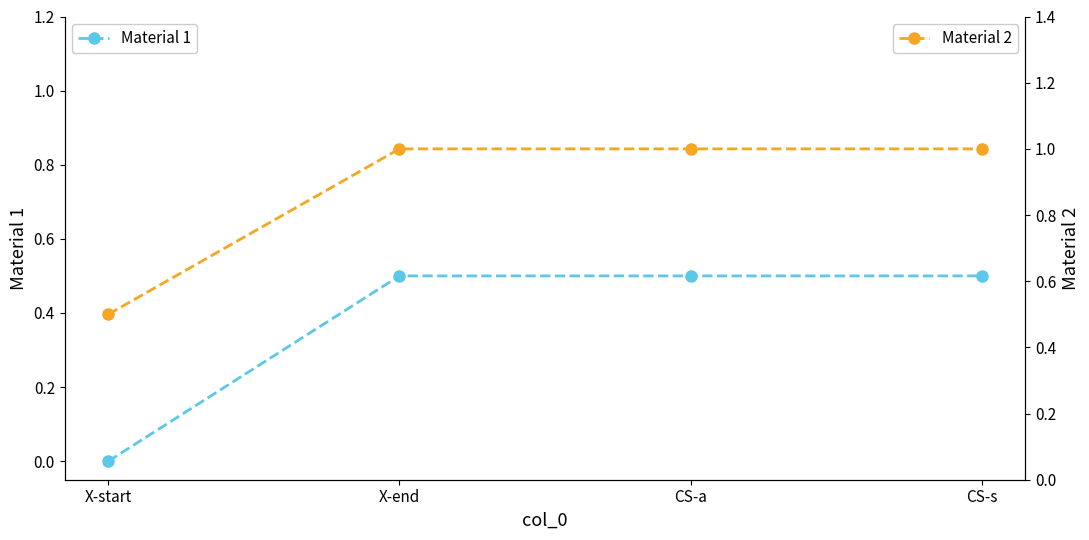

Rank the categories by Material 2 value from highest to lowest.

X-end, CS-a, CS-s, X-start